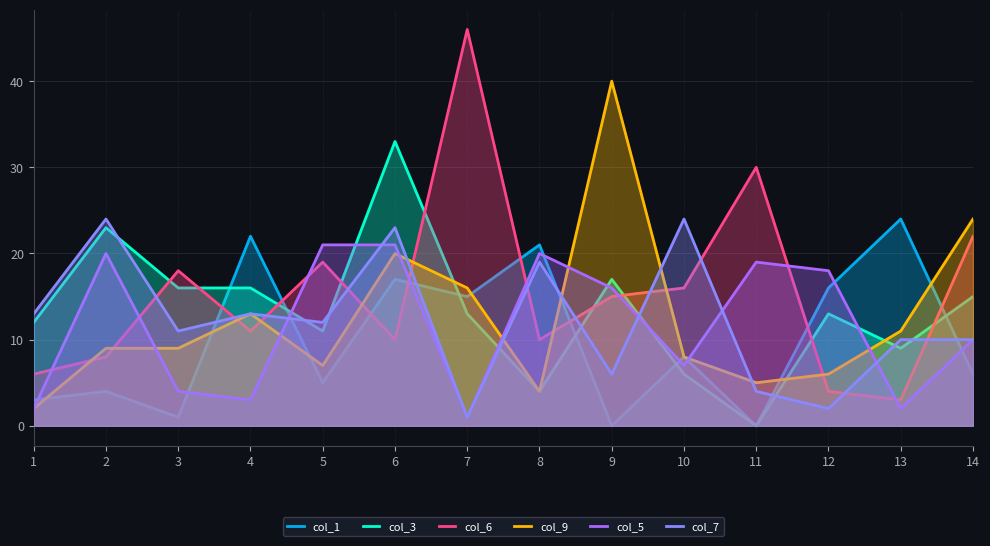

Which series has the largest total across all categories?

col_6